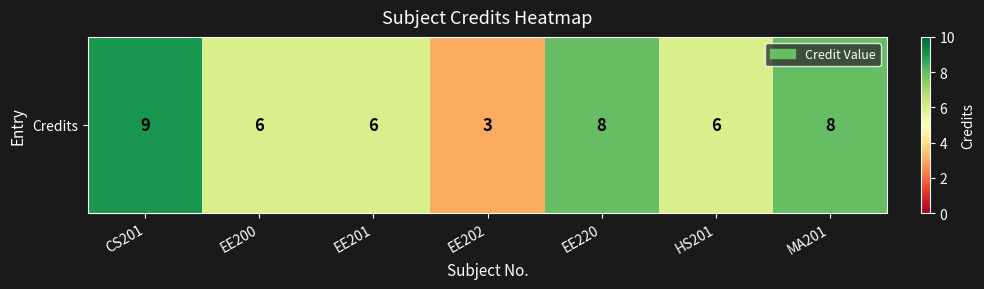

The chart shows a value of 9 at CS201. True or false?

True